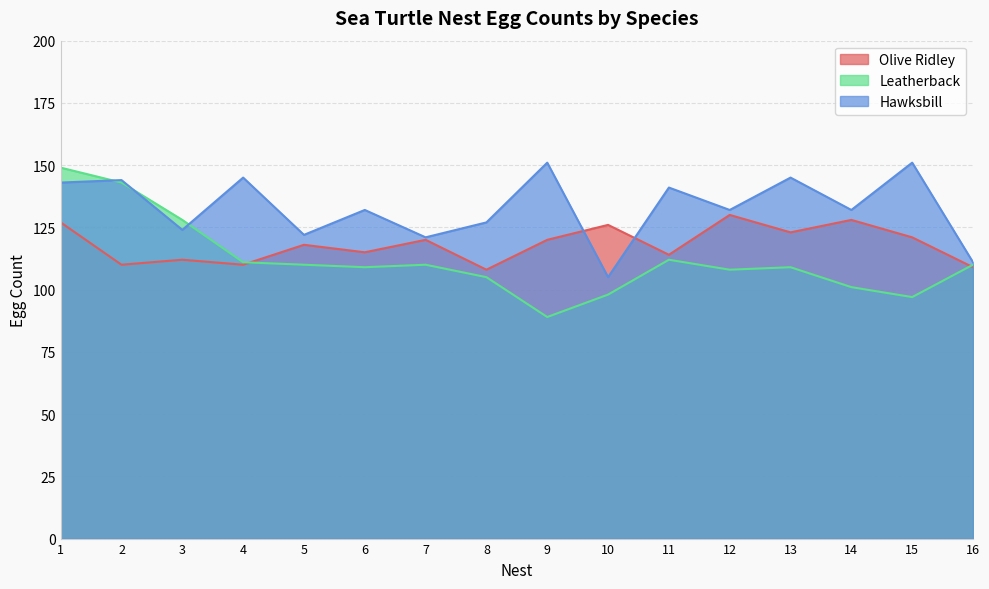

At how many categories does at least one series exceed 143?

6